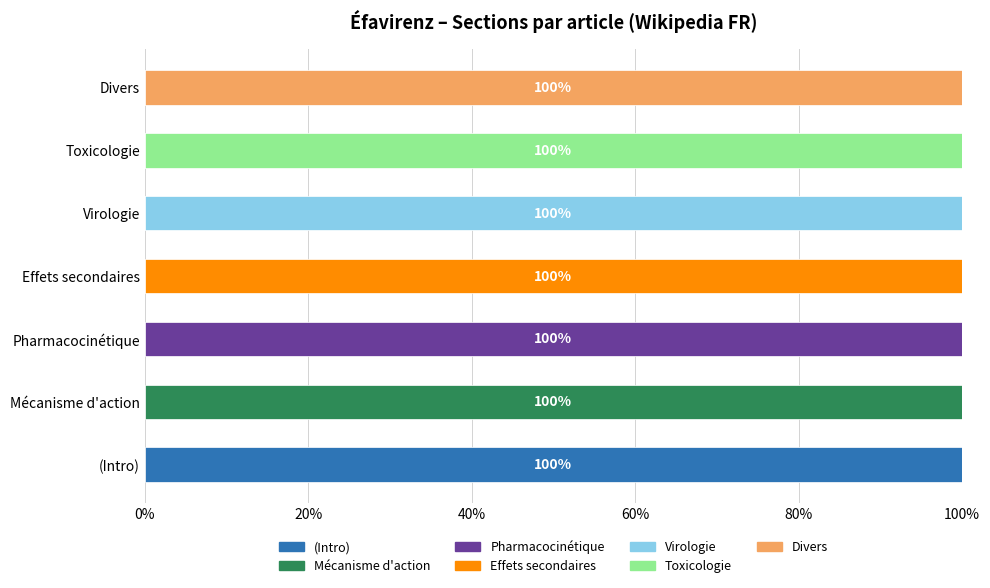

What is the total value across all series at Virologie?

100